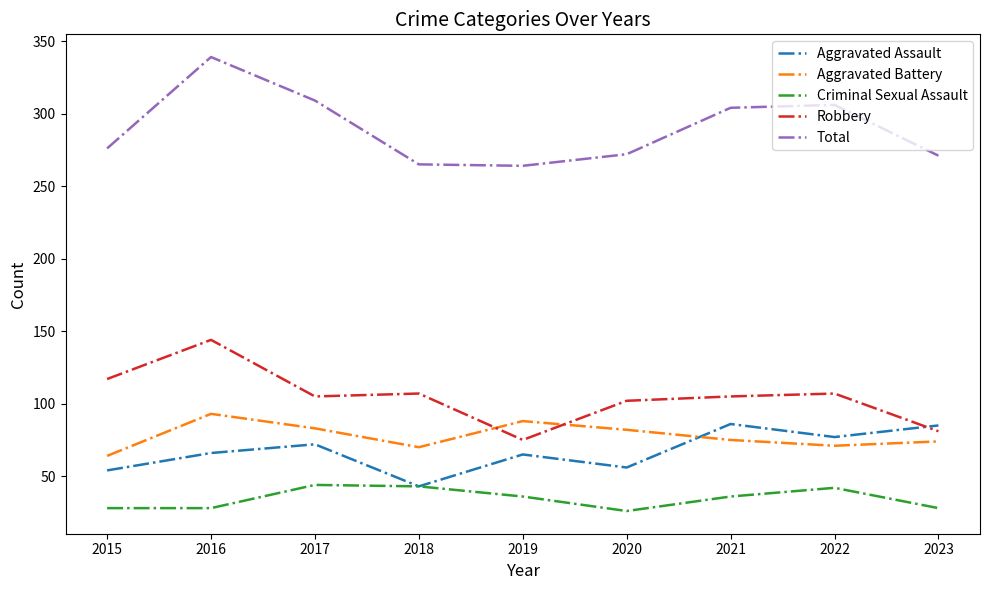

True or false: Criminal Sexual Assault and Aggravated Battery intersect in this chart.

False